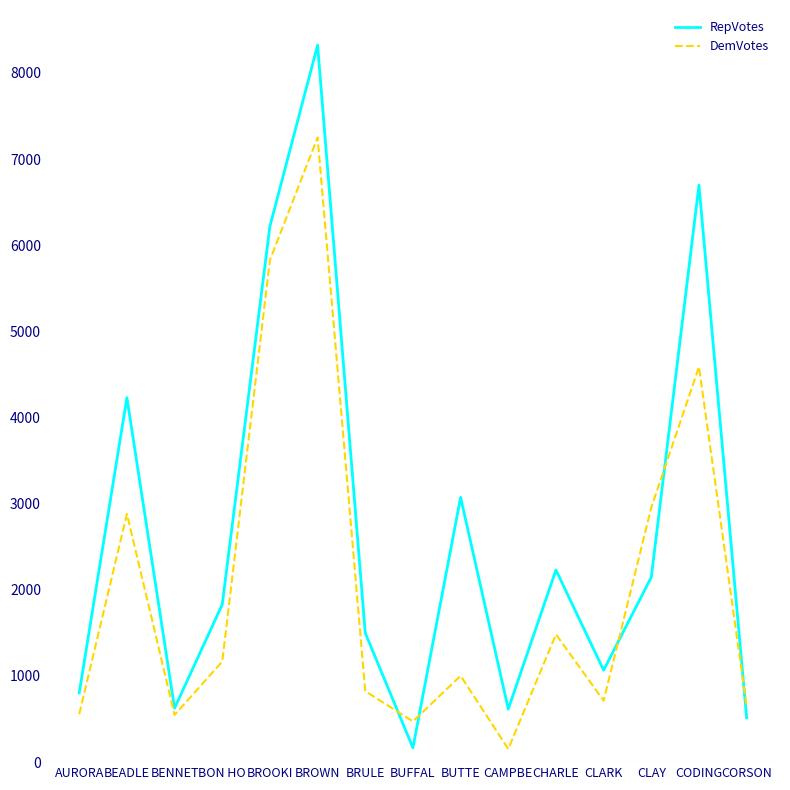

How many intersections are there between RepVotes and DemVotes?

5